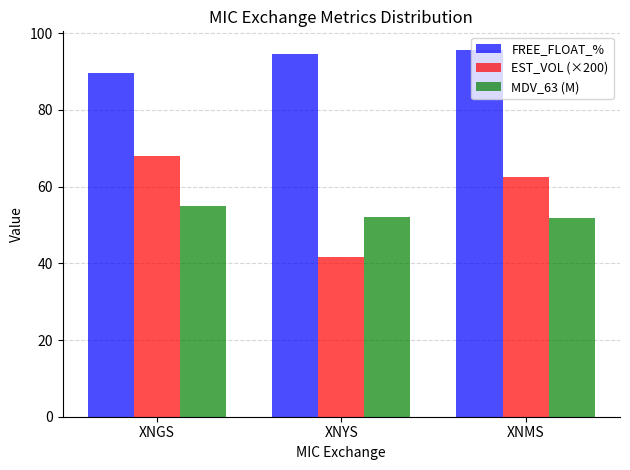

What are all the series names shown in the legend?

FREE_FLOAT_%, EST_VOL (×200), MDV_63 (M)